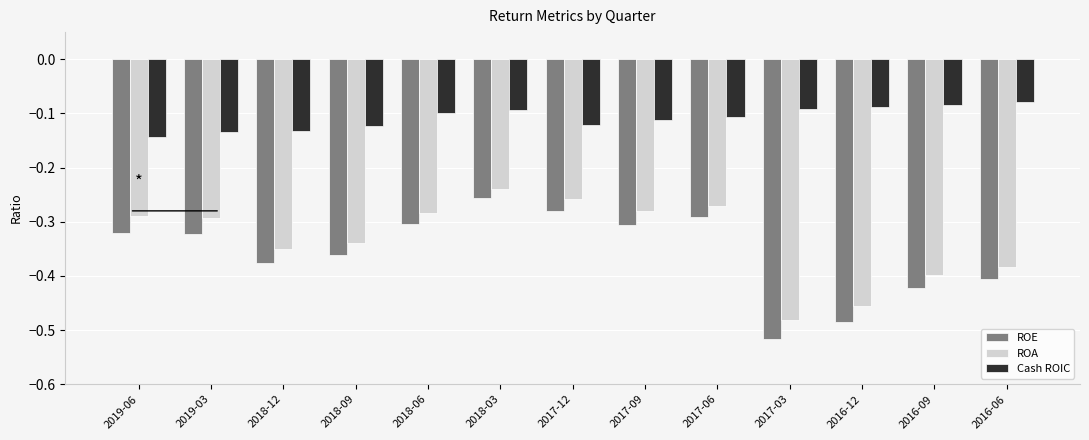

What is the sum of all ROE values?

-4.7